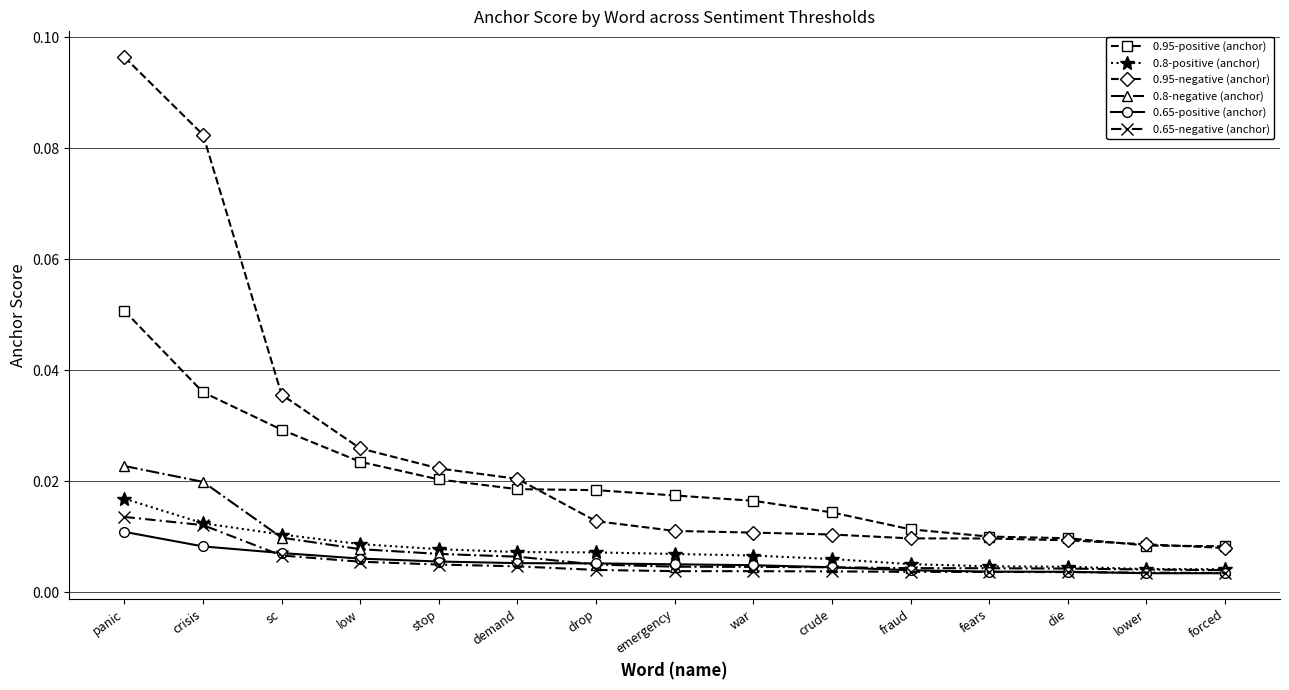

Which category has the highest value in the 0.65-positive (anchor) series?

panic